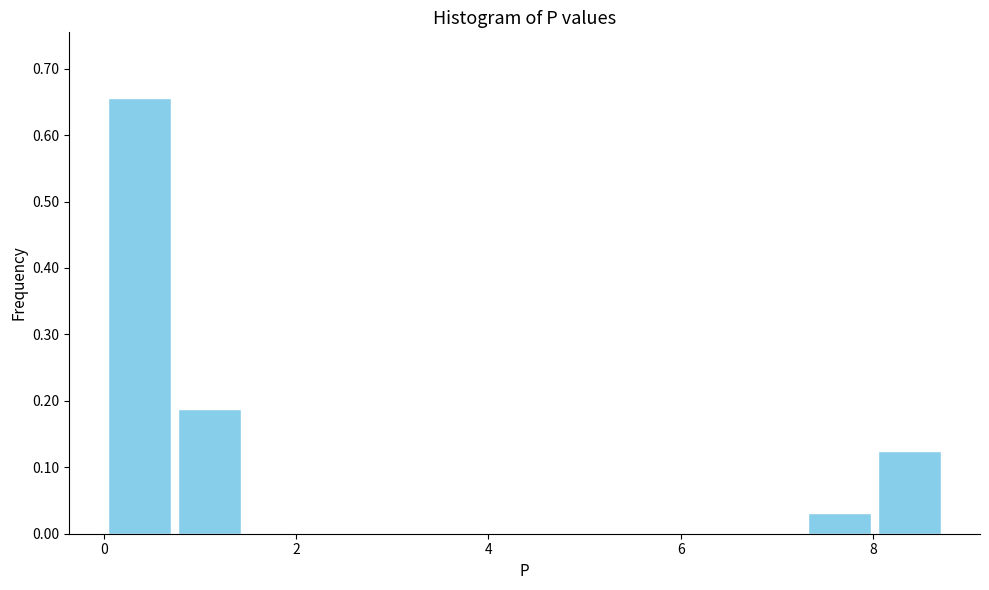

Read against the x-axis, roughly where is the centre of the tallest bar?

0.4